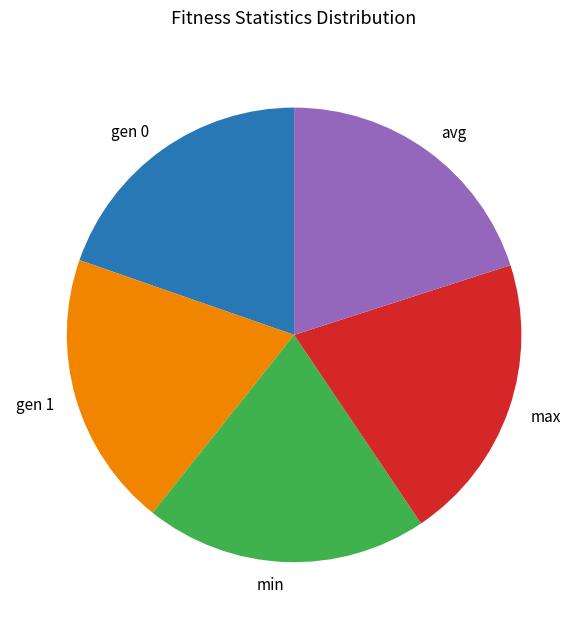

The max slice represents 21% of the pie. True or false?

True